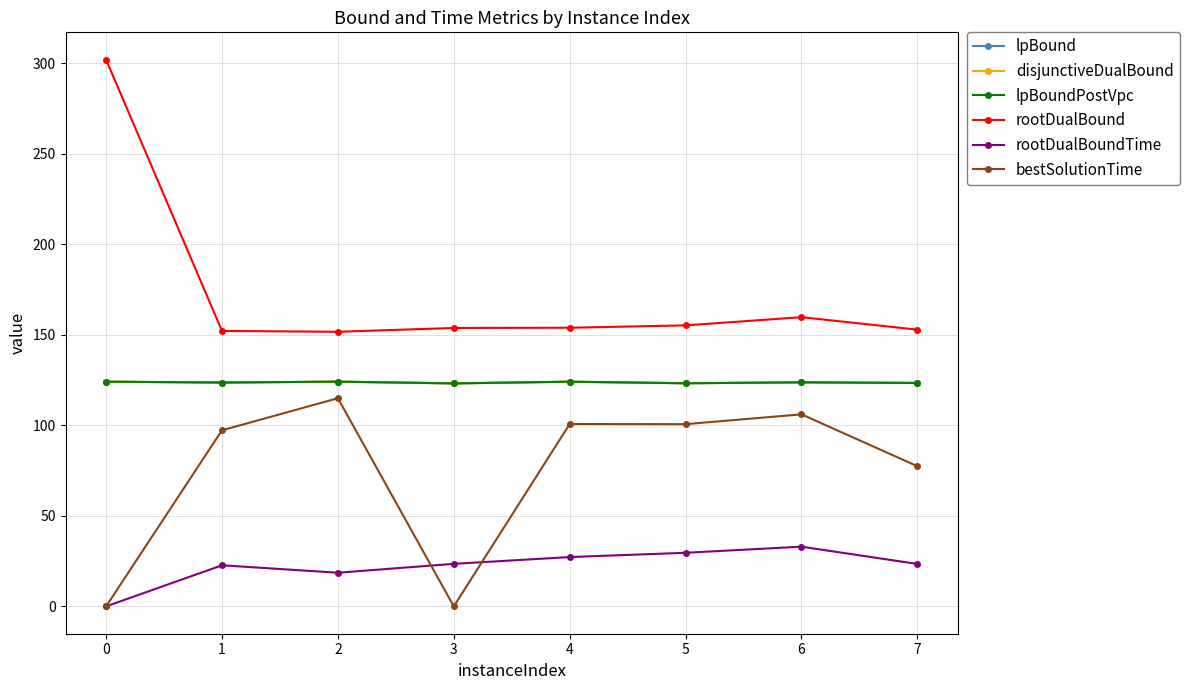

What is the approximate value of rootDualBound at 1?

152.2